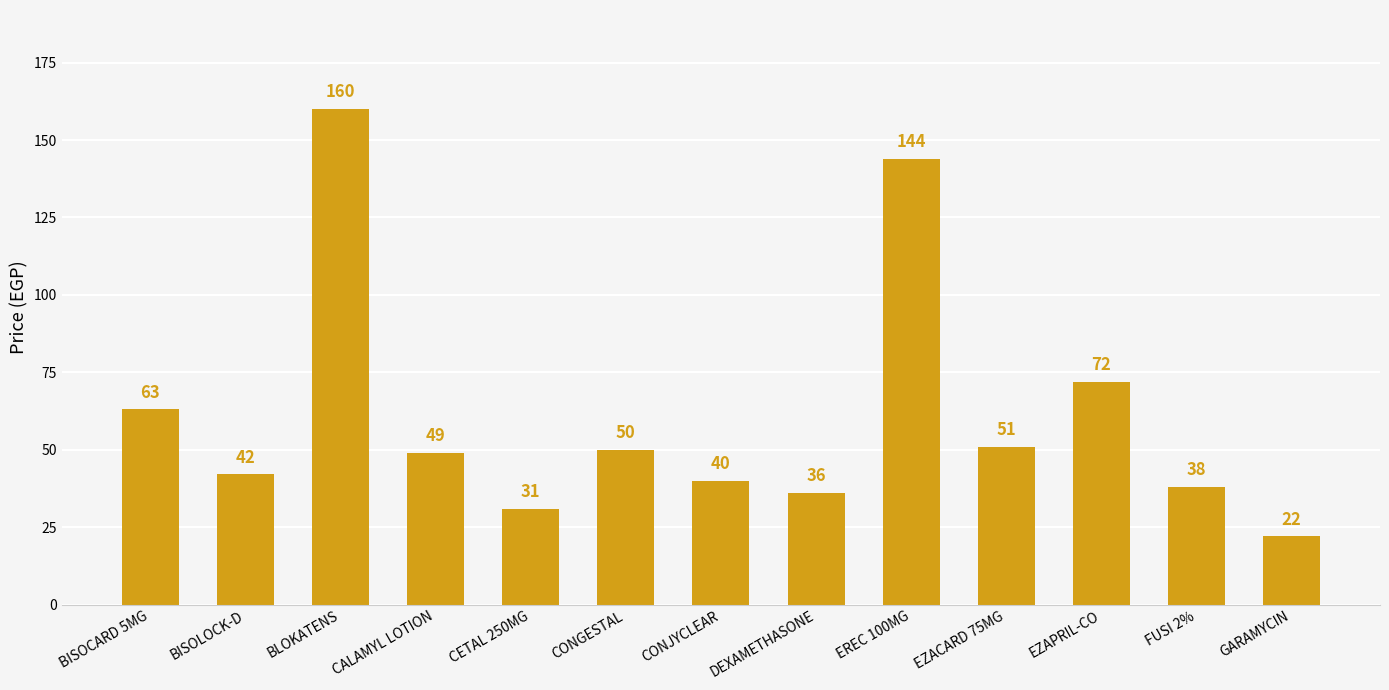

Approximately how many times larger is the value at FUSI 2% compared to EZAPRIL-CO?

0.5